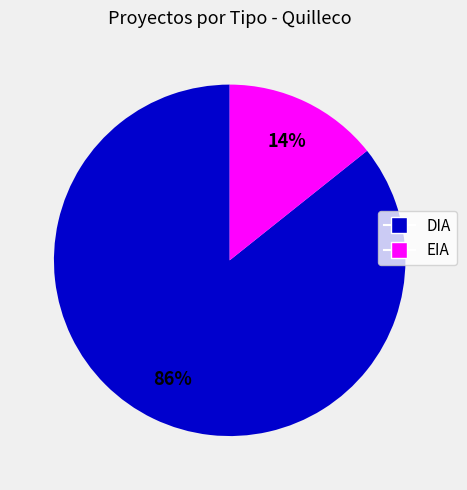

Is EIA the majority of the pie?

No